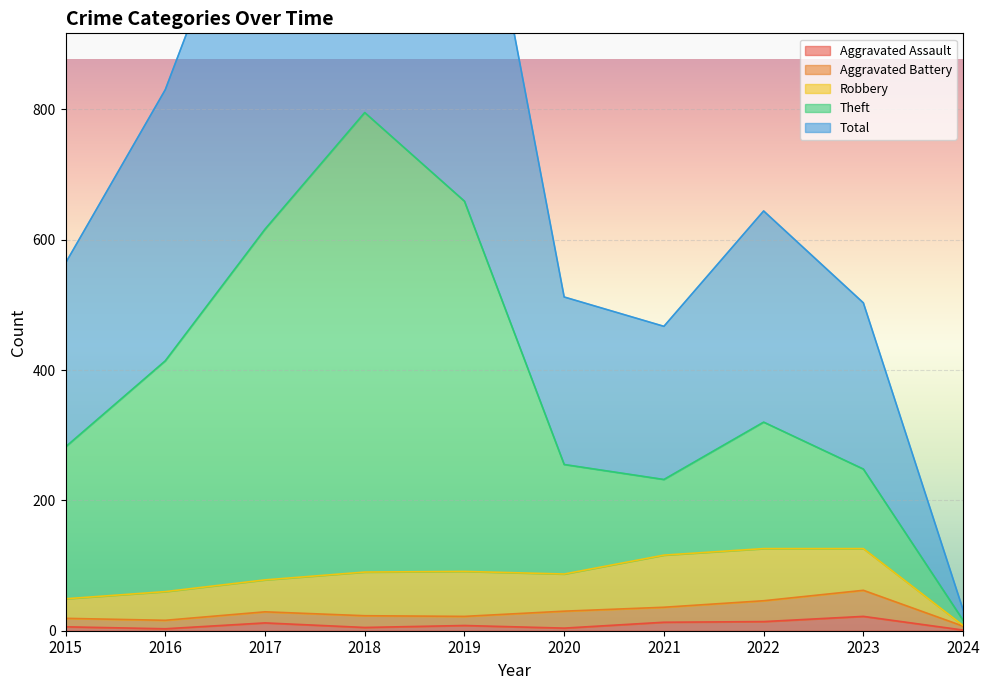

True or false: Aggravated Assault has a value of 1 at 2024.

True